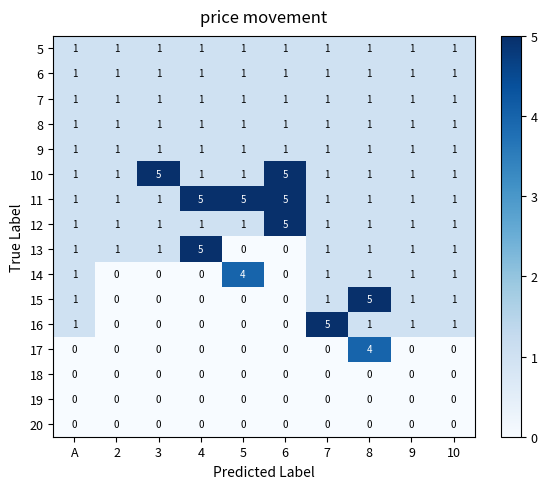

Which series has the largest total across all categories?

11